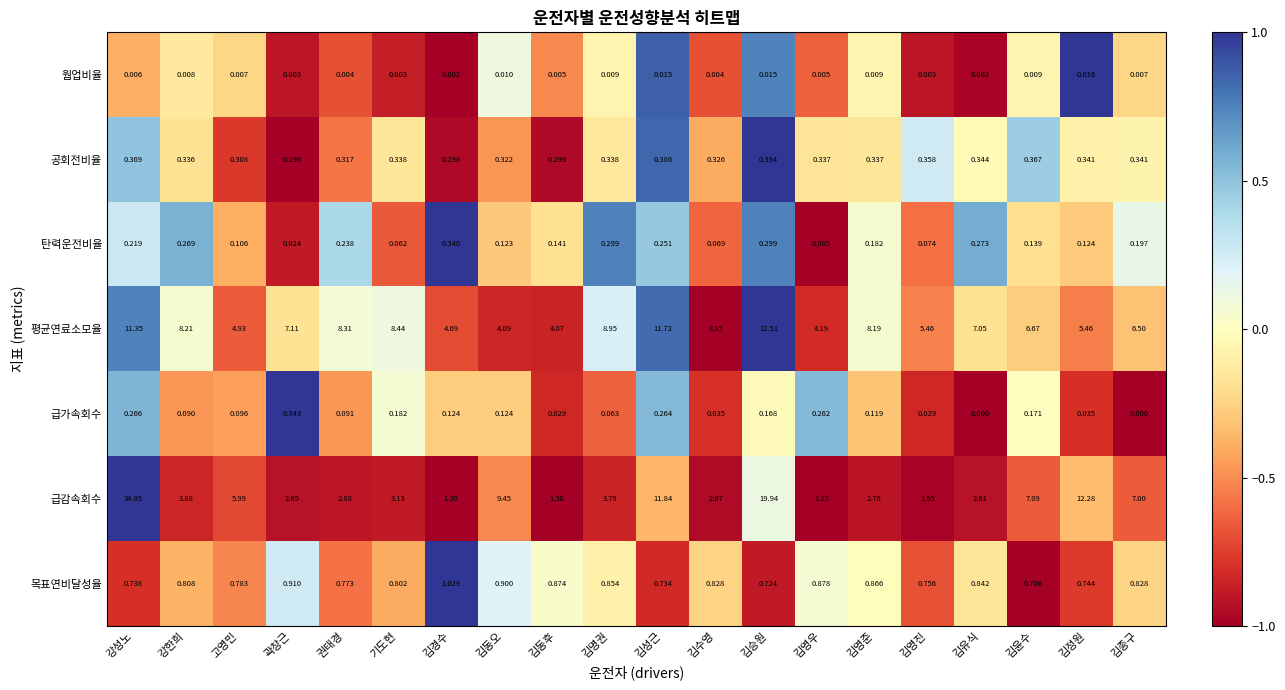

At which category is the sum across all series the highest?

강성노